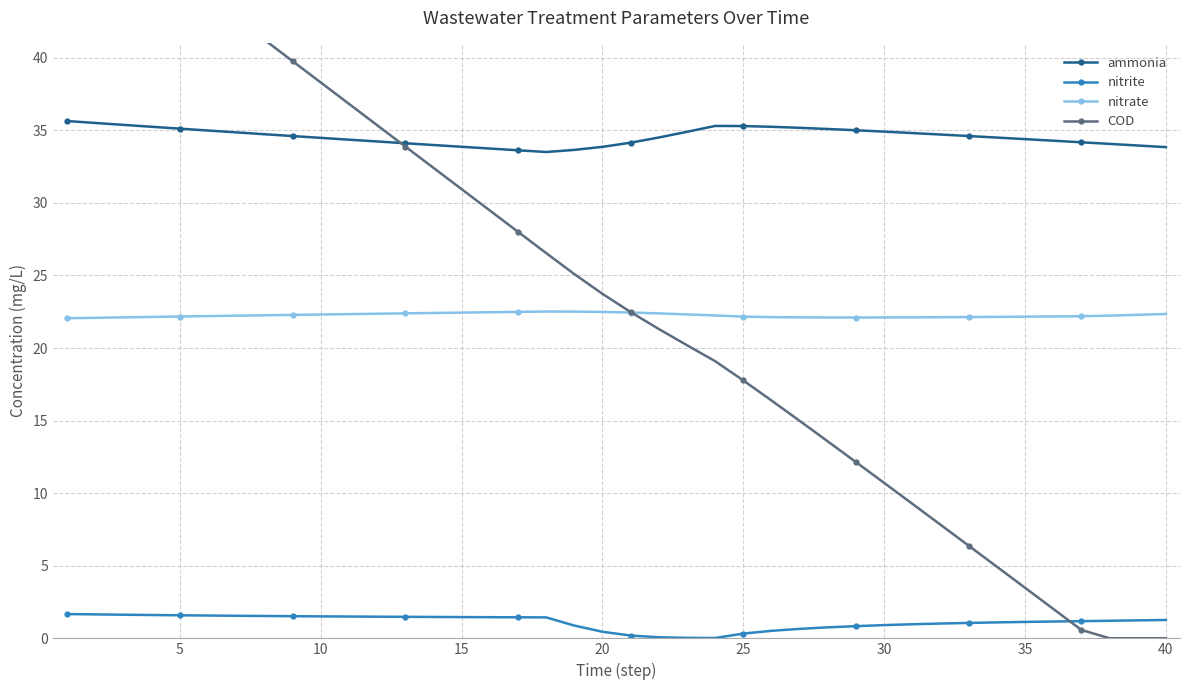

What is the average value of the ammonia series?

34.6